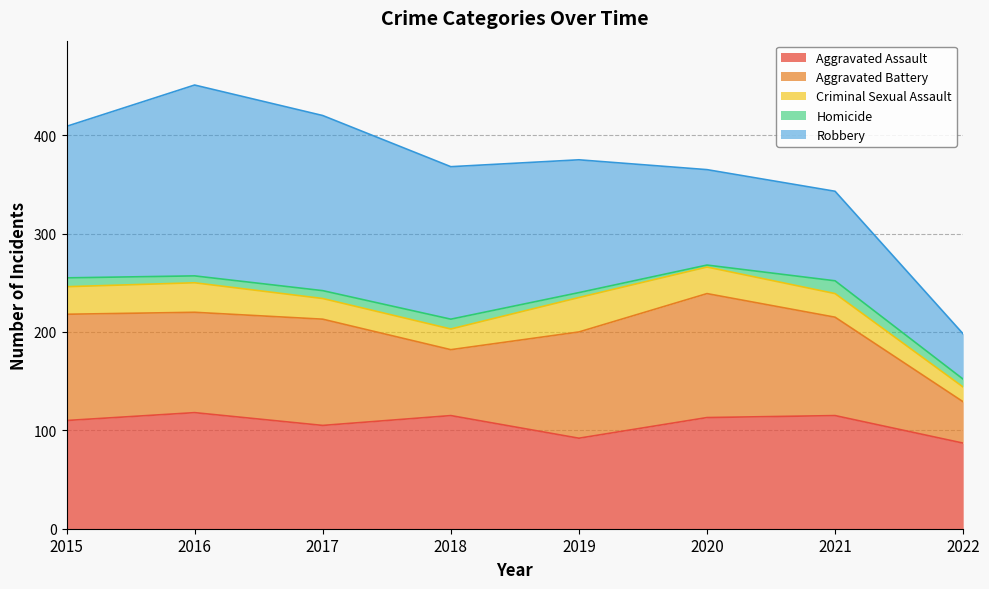

The value of Aggravated Assault at 2018 is 187. True or false?

False